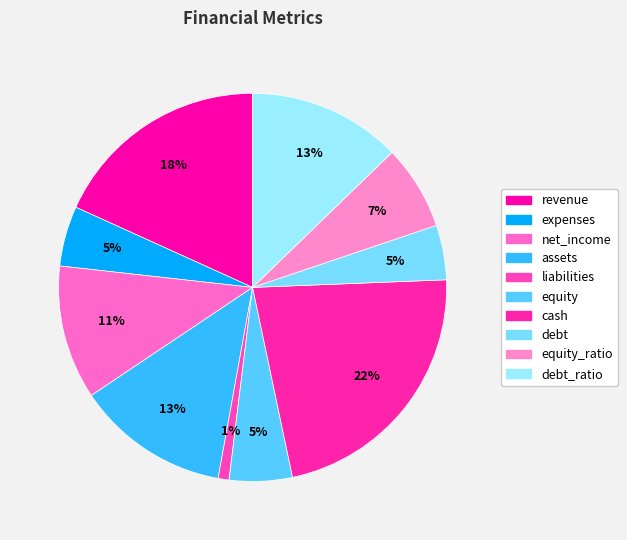

Count the number of slices in the pie.

10